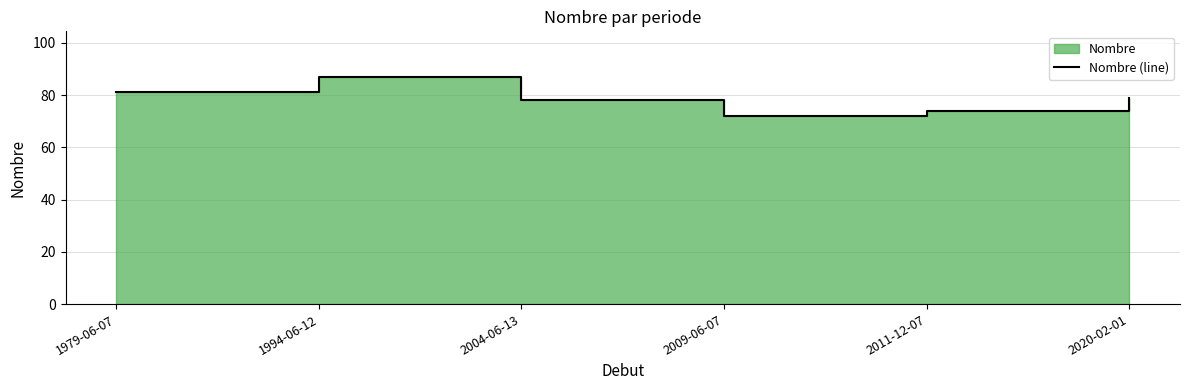

What is the difference between the second highest and second lowest values?

7